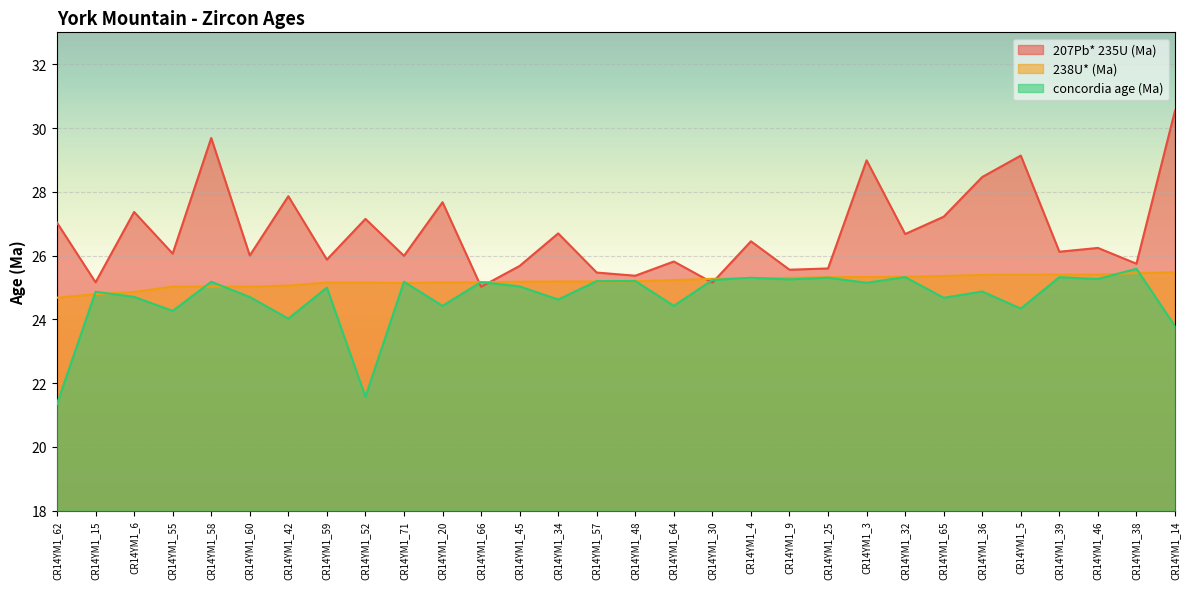

How many lines are shown in the chart?

3